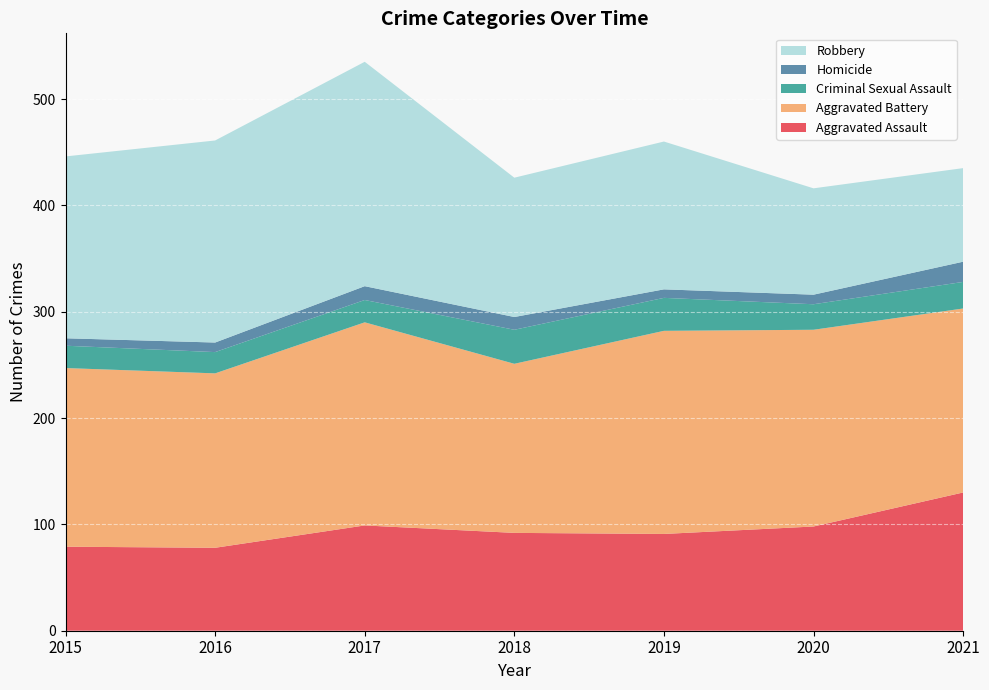

Reading left to right, transcribe all the data shown in this chart.

Aggravated Assault: 79	78	99	92	91	98	130
Aggravated Battery: 168	164	191	159	191	185	173
Criminal Sexual Assault: 21	20	21	32	31	24	25
Homicide: 7	9	13	12	8	9	19
Robbery: 171	190	211	131	139	100	88